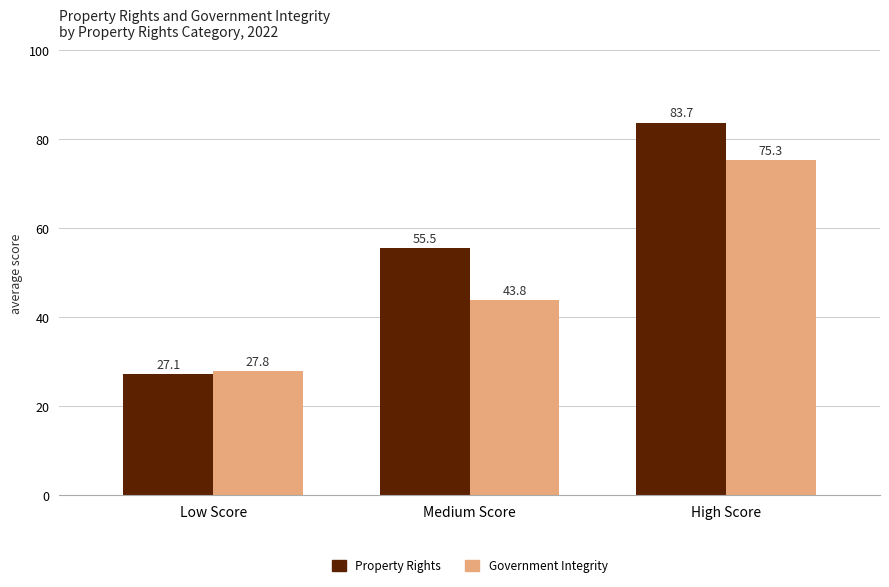

Which series has the largest total across all categories?

Property Rights